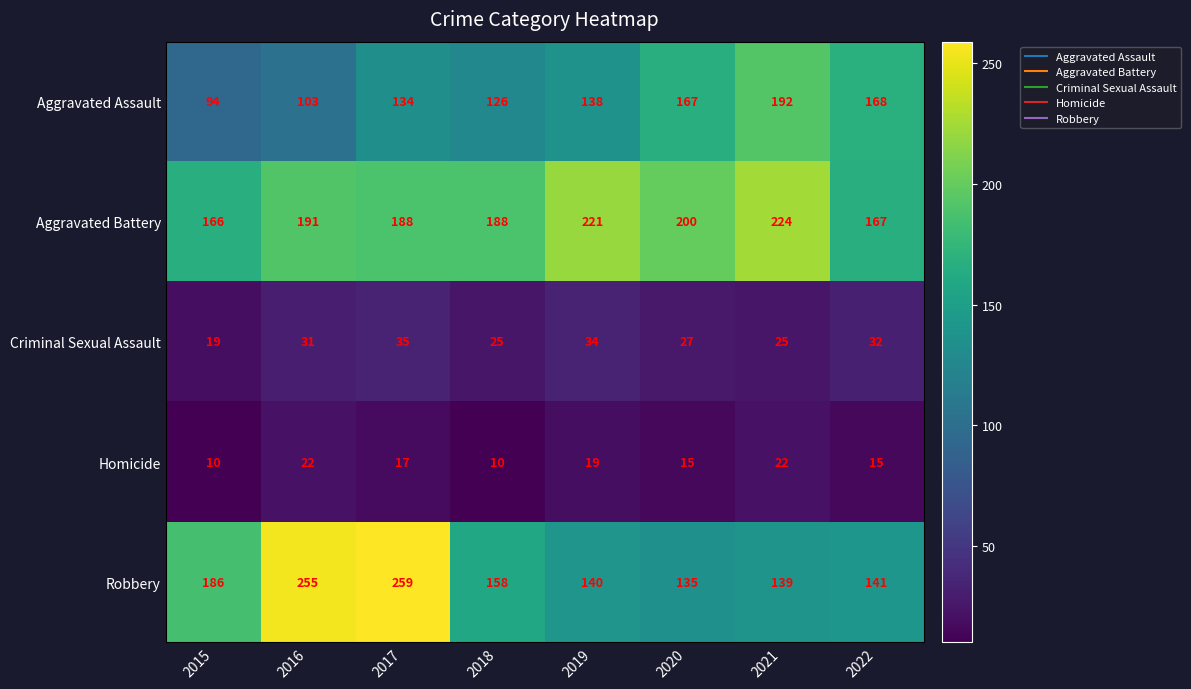

Count the number of categories in the chart.

8